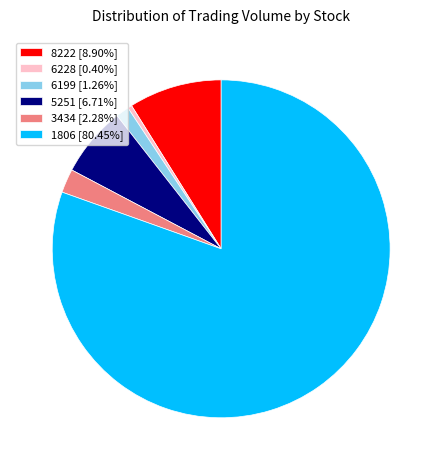

Is there a majority slice in this chart?

Yes